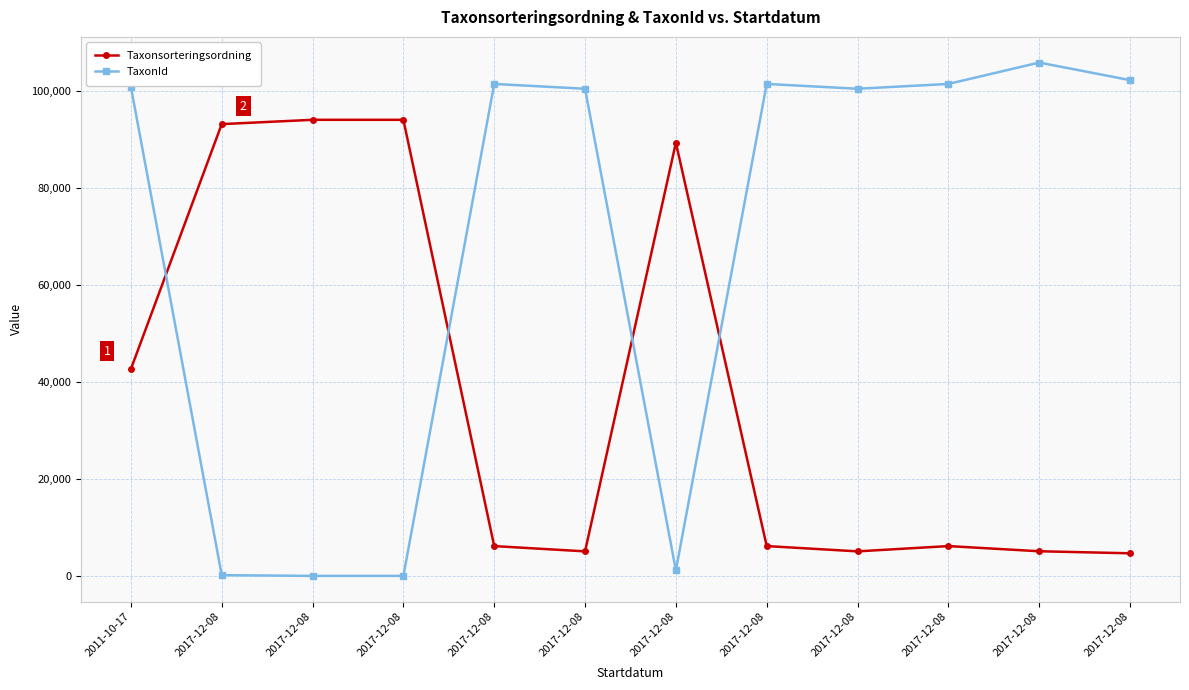

What are all the series names shown in the legend?

Taxonsorteringsordning, TaxonId